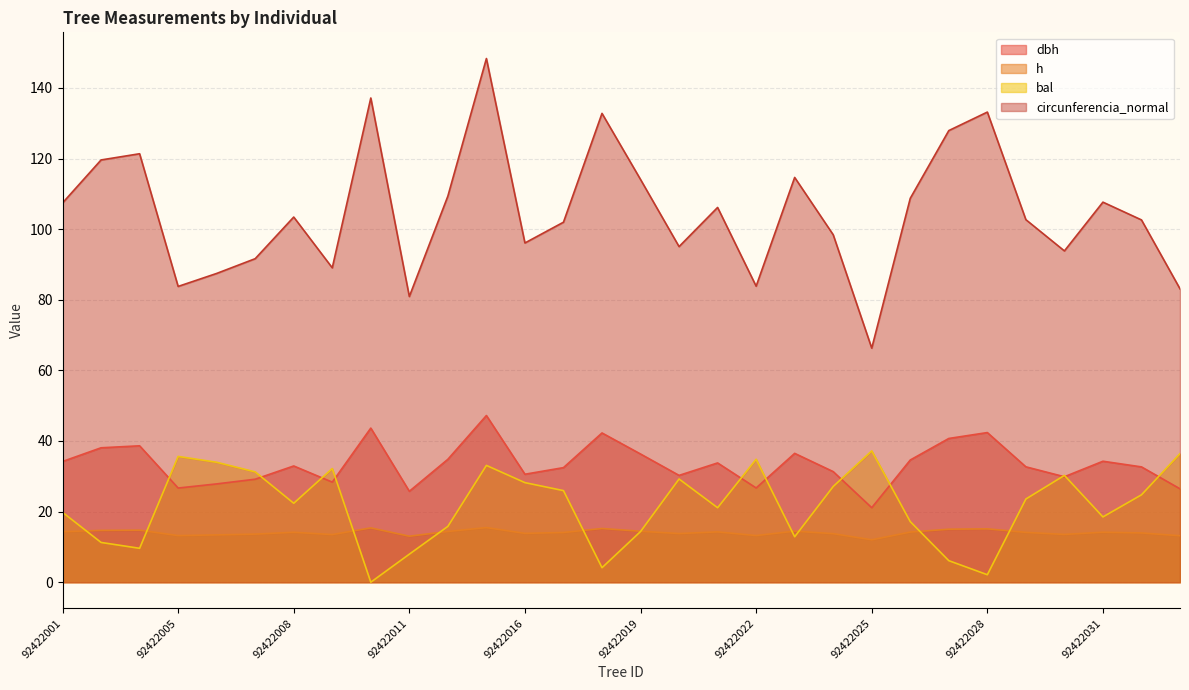

What is the difference between the bal values at 92422020 and 92422018?

25.1